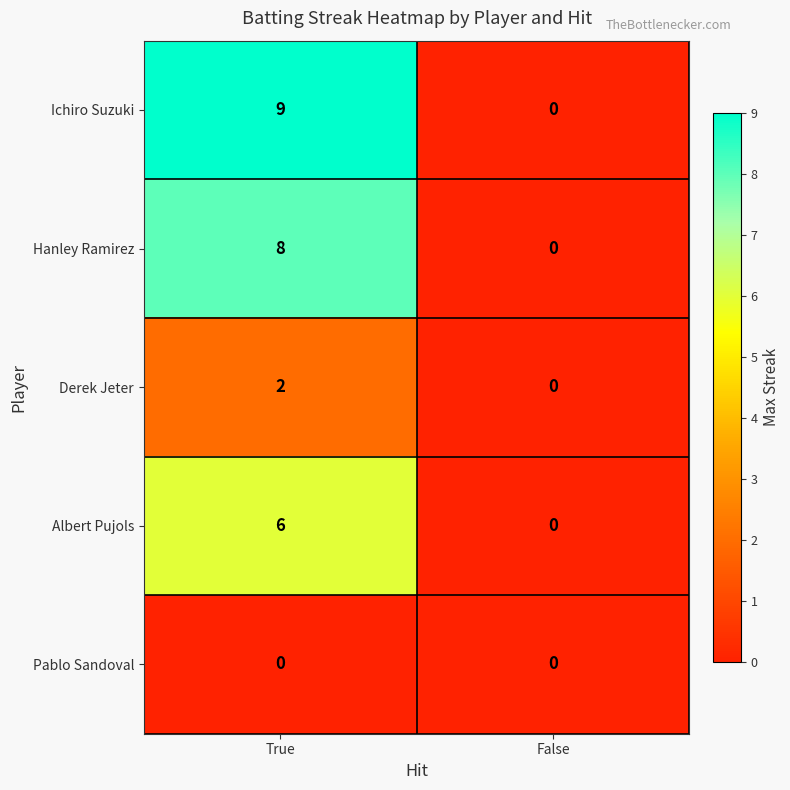

Reading right to left, transcribe all the data shown in this chart.

Ichiro Suzuki: False=0	True=9
Hanley Ramirez: False=0	True=8
Derek Jeter: False=0	True=2
Albert Pujols: False=0	True=6
Pablo Sandoval: False=0	True=0